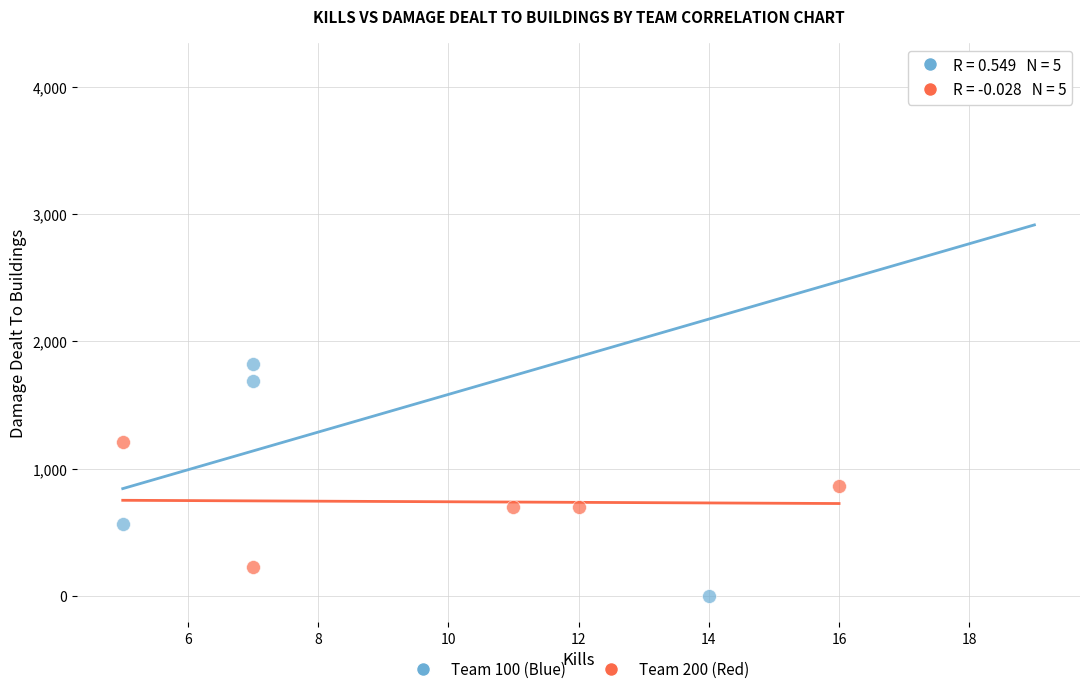

Which series has the widest spread of Y values?

Team 100 (Blue)